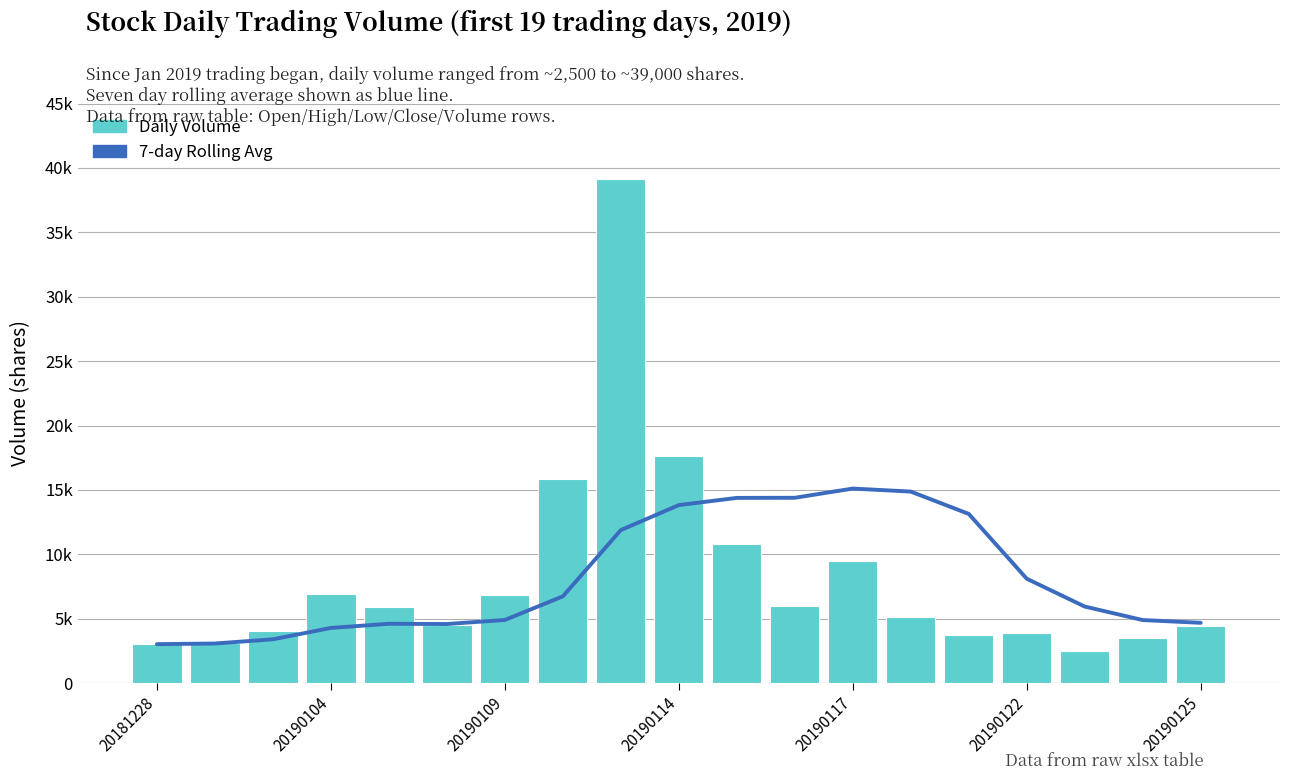

Is the value of 7-day rolling avg at 20190117 greater than the value of Daily Volume at 20190109?

Yes